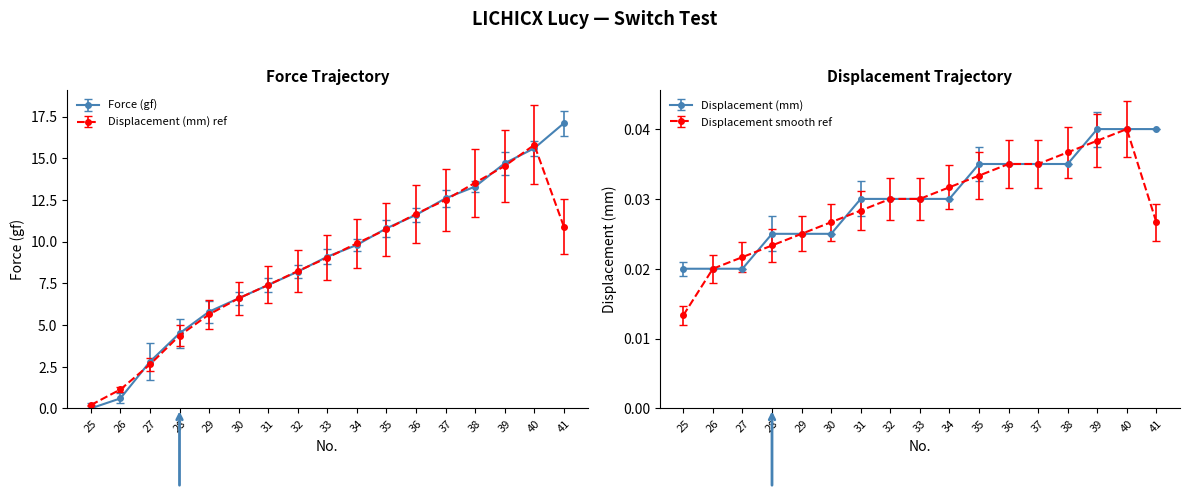

Rank the series at 29 from highest to lowest value.

Force (gf), Displacement (mm)